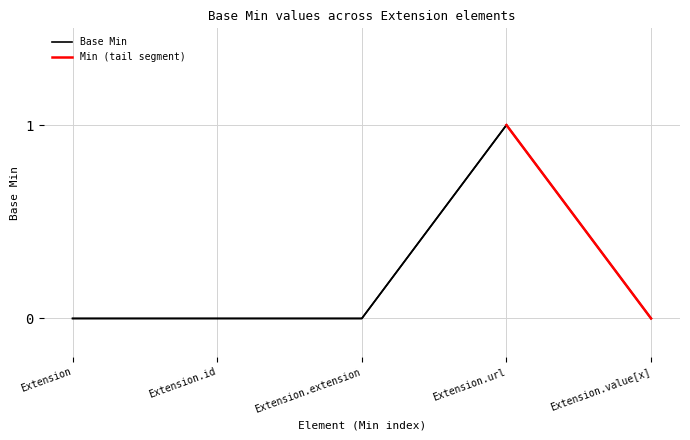

What position from the right is Extension.extension?

3